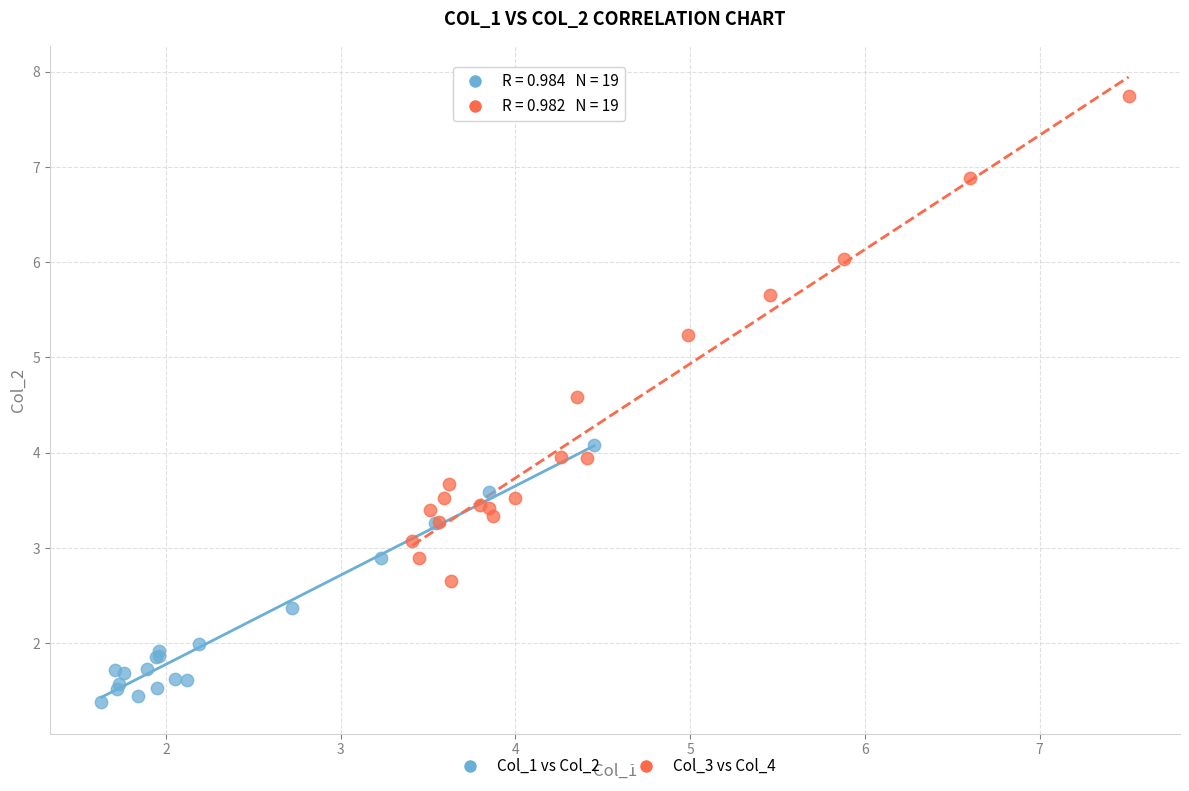

Which series contains the lowest Y value?

Col_1 vs Col_2